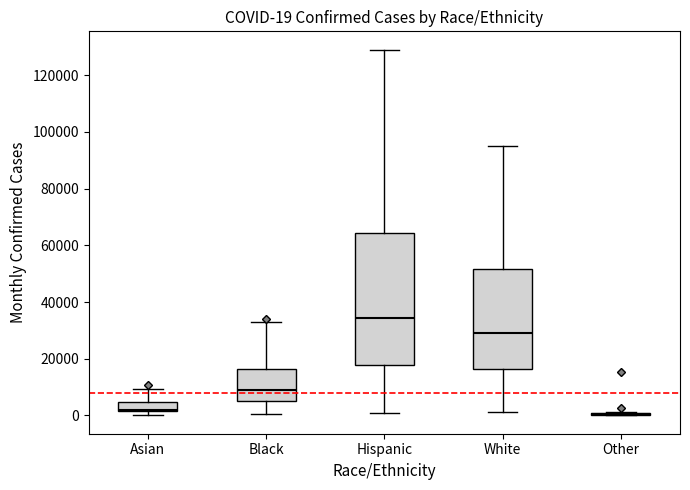

Which box is the tallest, from its lower edge to its upper edge?

Hispanic